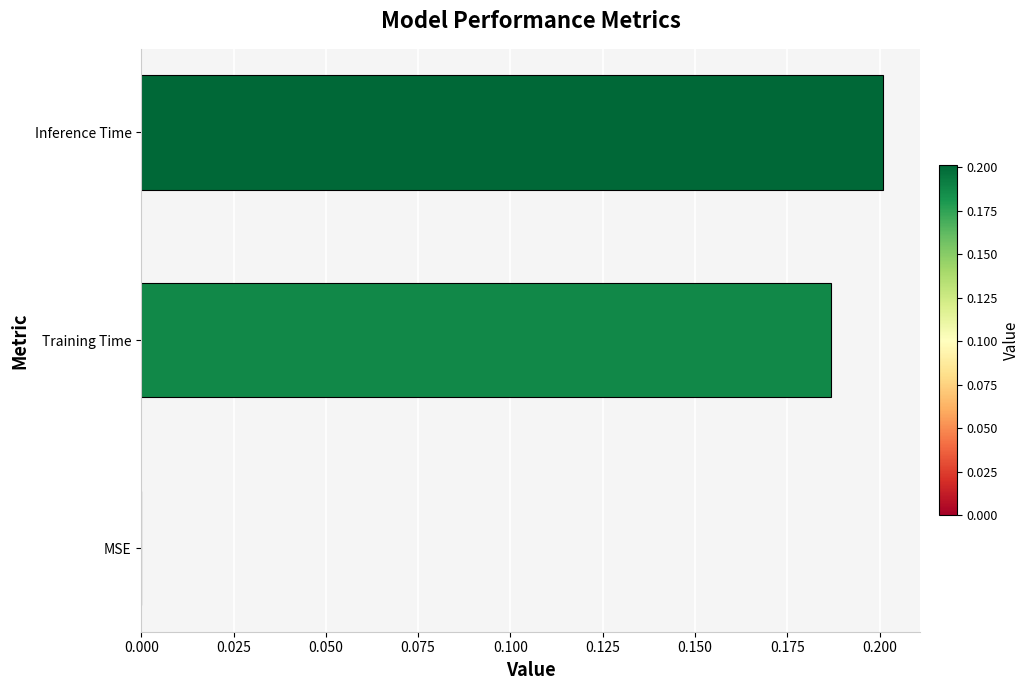

True or false: the data shows -0.1 at MSE.

False